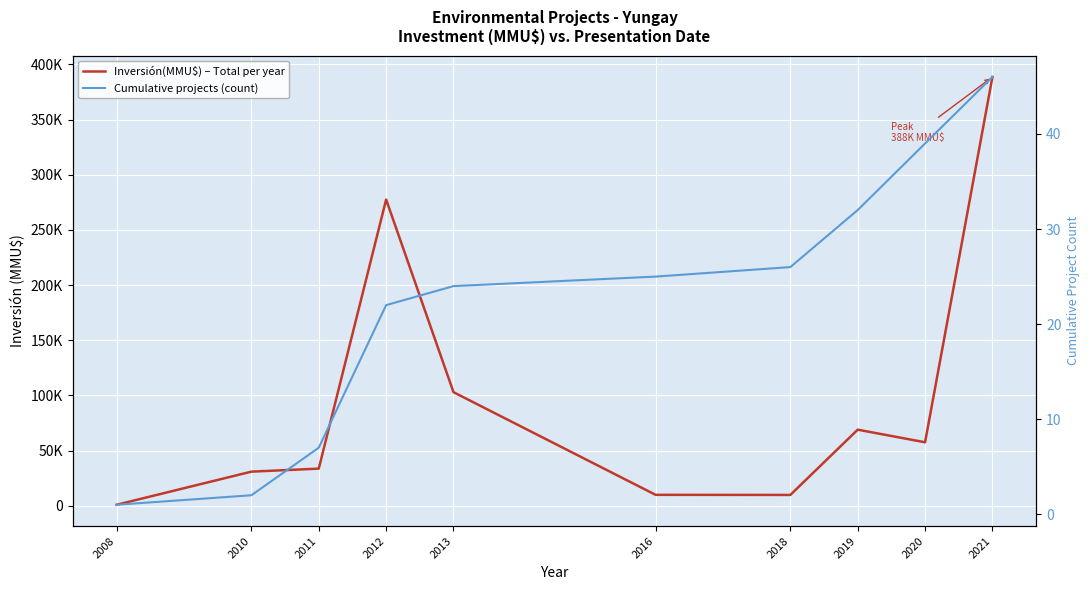

At which label does Cumulative projects (count) reach its peak?

2021